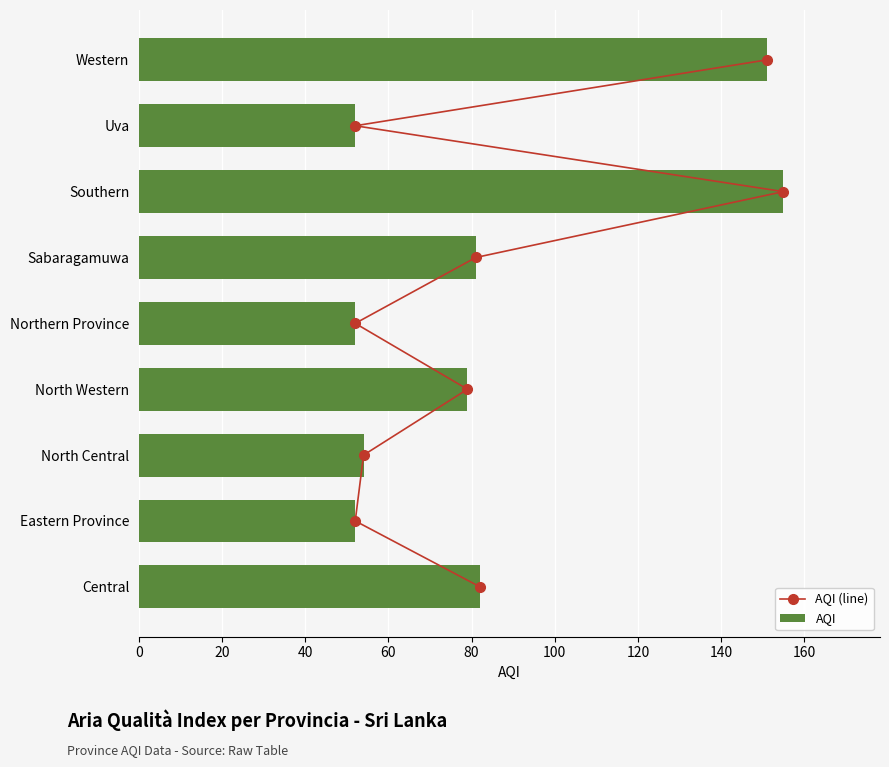

At which label does AQI reach its peak?

Southern